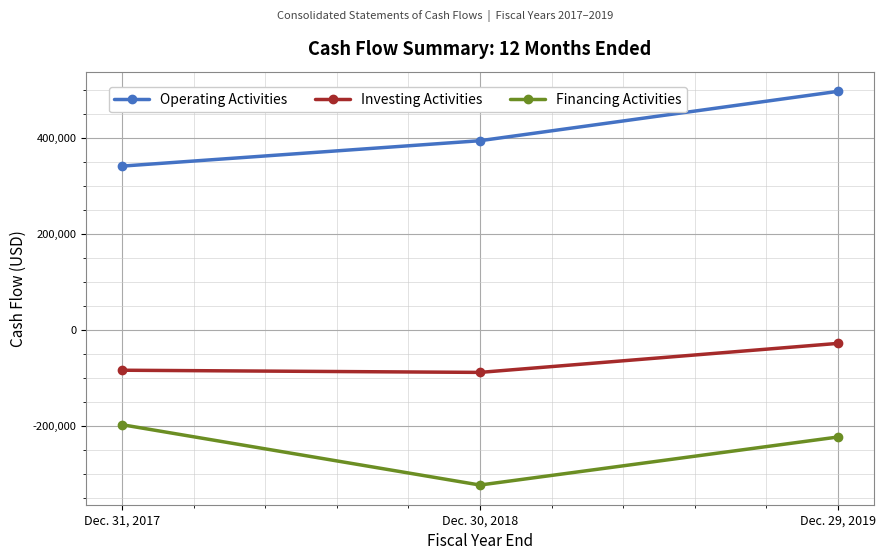

Is the value of Investing Activities at Dec. 30, 2018 greater than the value of Financing Activities at Dec. 29, 2019?

Yes